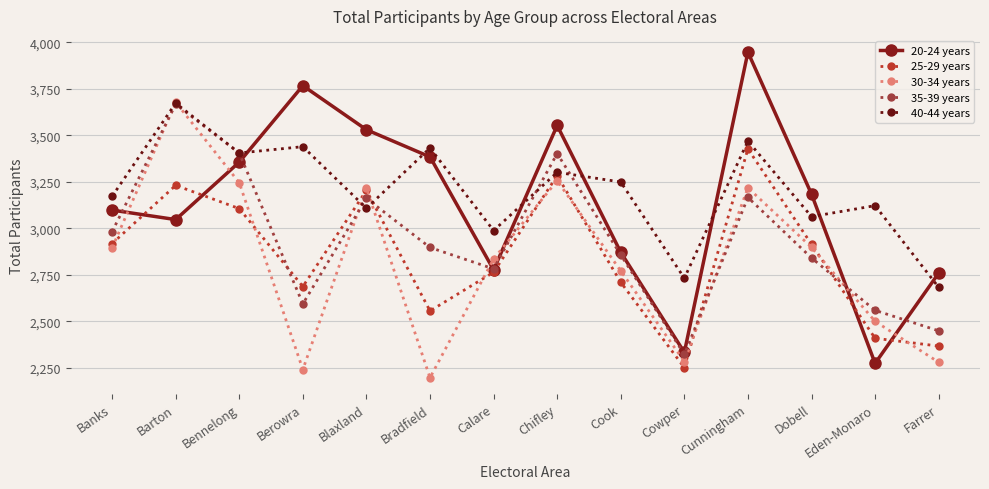

The value of 30-34 years at Barton is 4931. True or false?

False